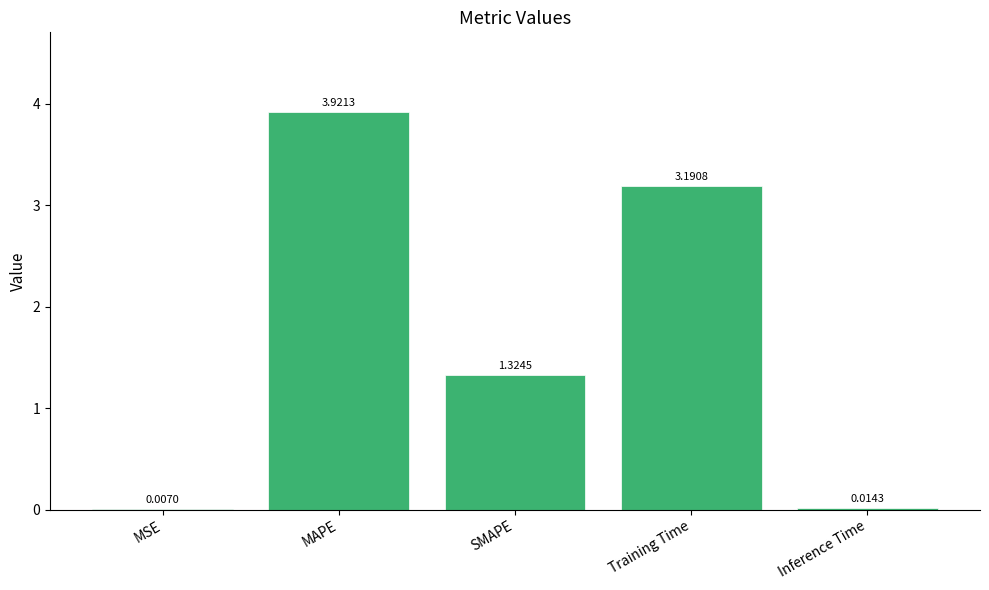

Which label corresponds to the largest value in the chart?

MAPE